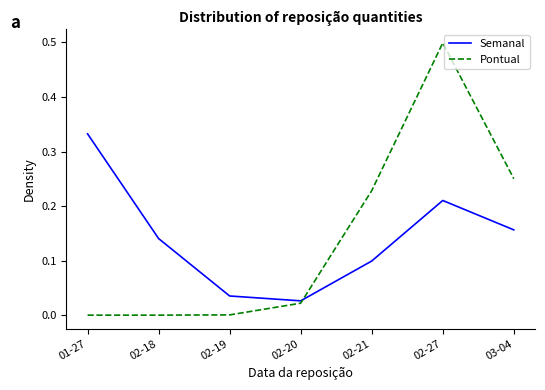

After their last crossing, which series has the higher values: Semanal or Pontual?

Pontual